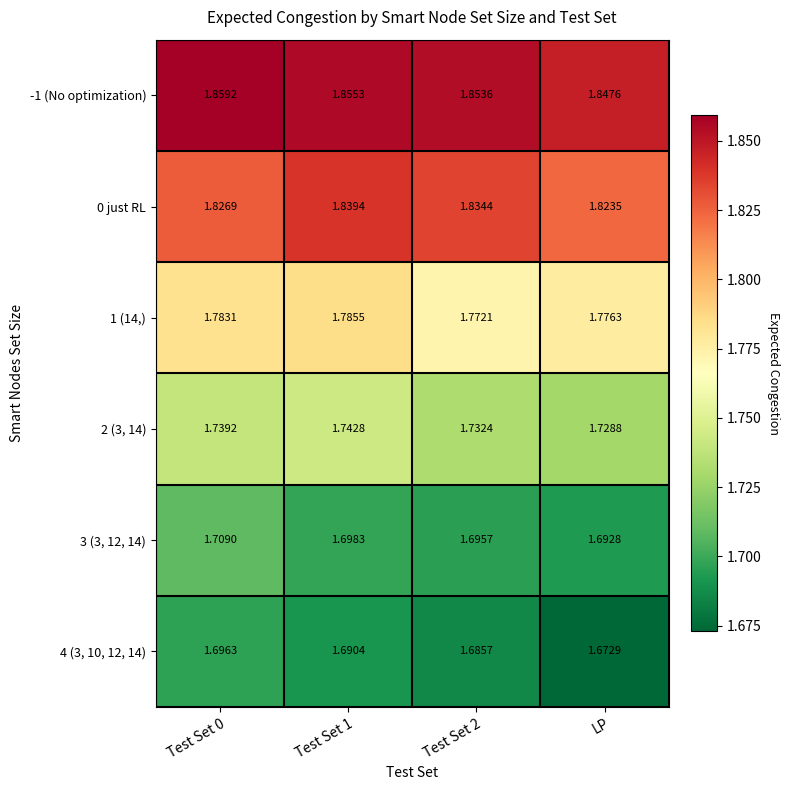

Is the value of -1 (No optimization) at LP greater than the value of 1 (14,) at Test Set 2?

Yes